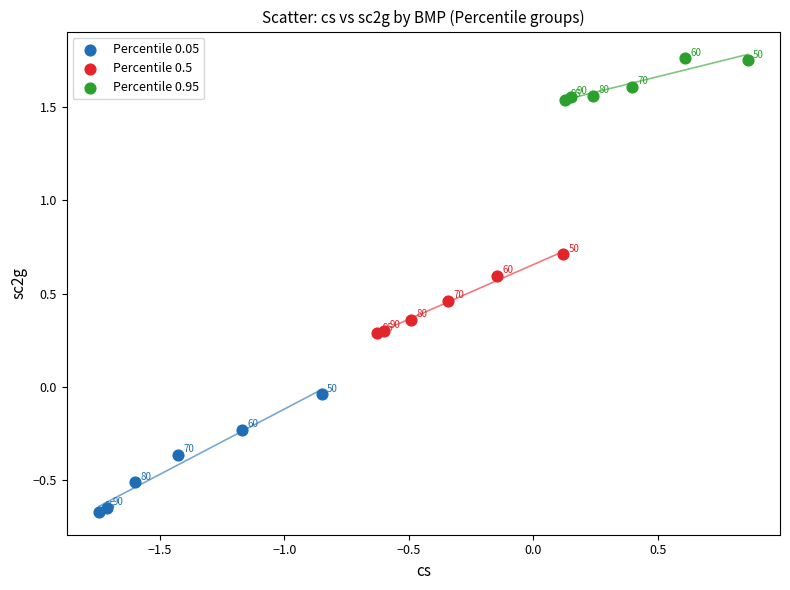

Which series has the widest spread of Y values?

Percentile 0.05